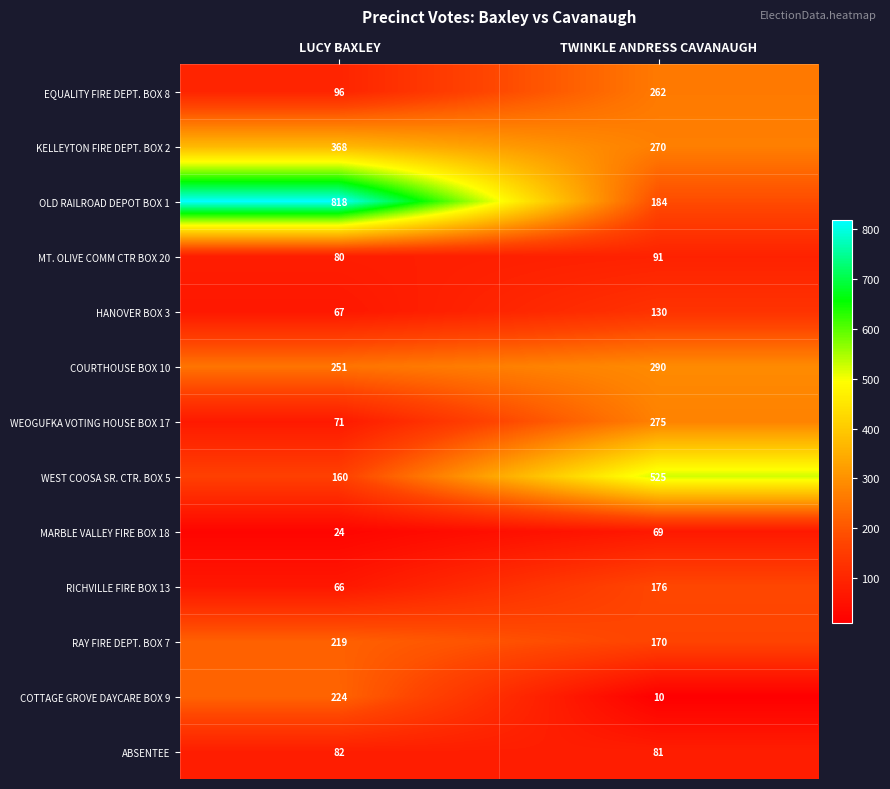

At how many categories does at least one series exceed 666?

1